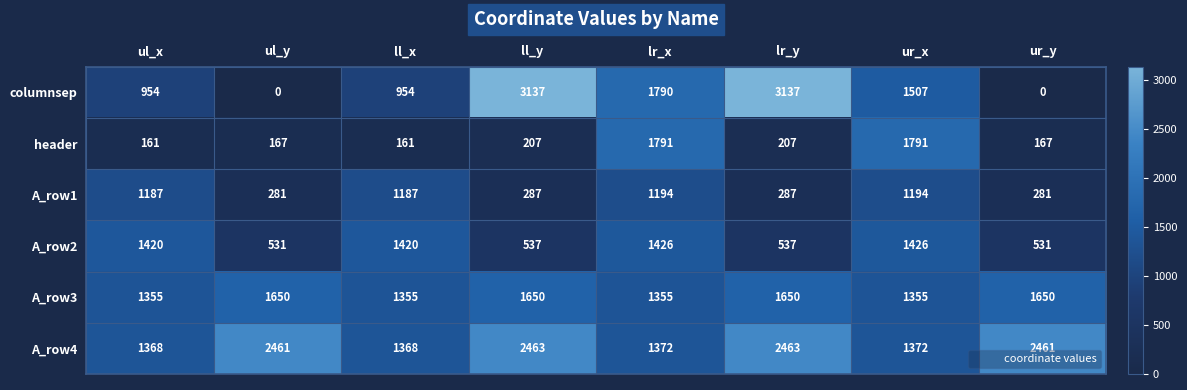

What is the difference between the columnsep values at ul_y and lr_x?

1790